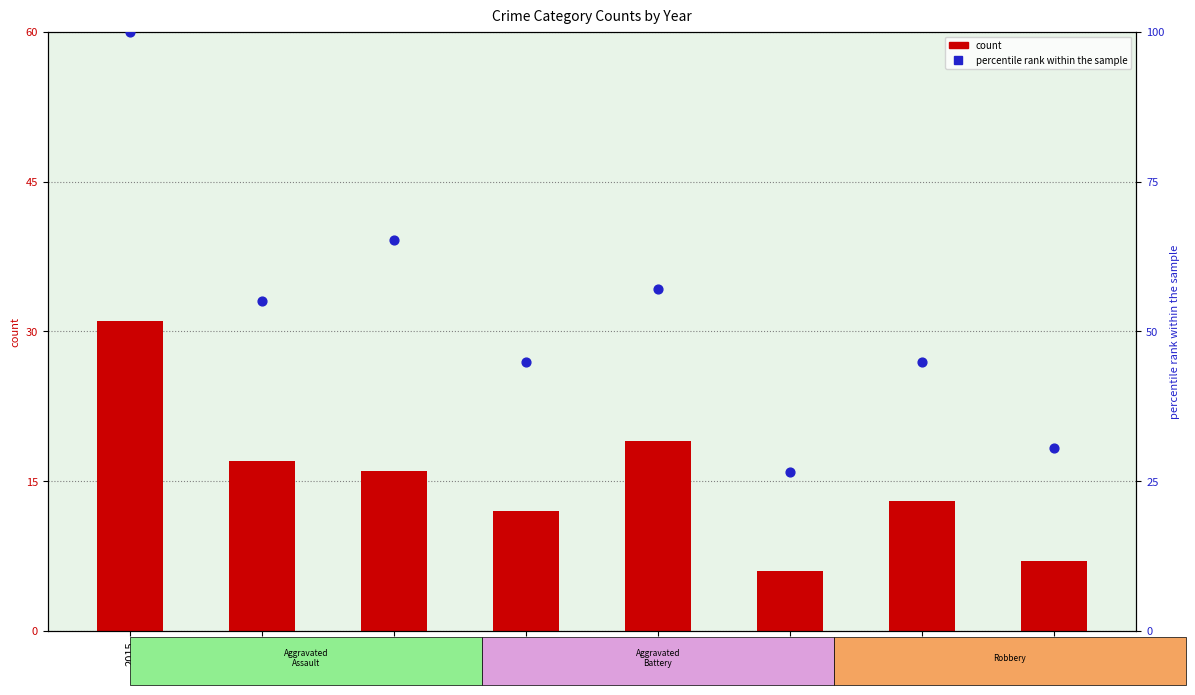

At how many categories does at least one series exceed 87?

1